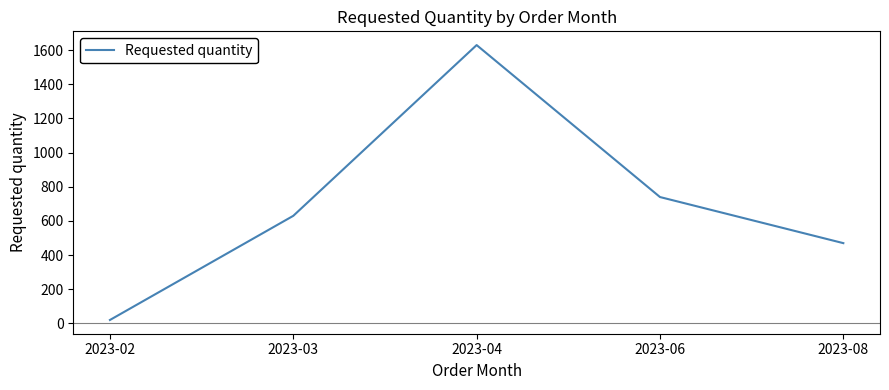

What is the difference between the second highest and minimum values?

720